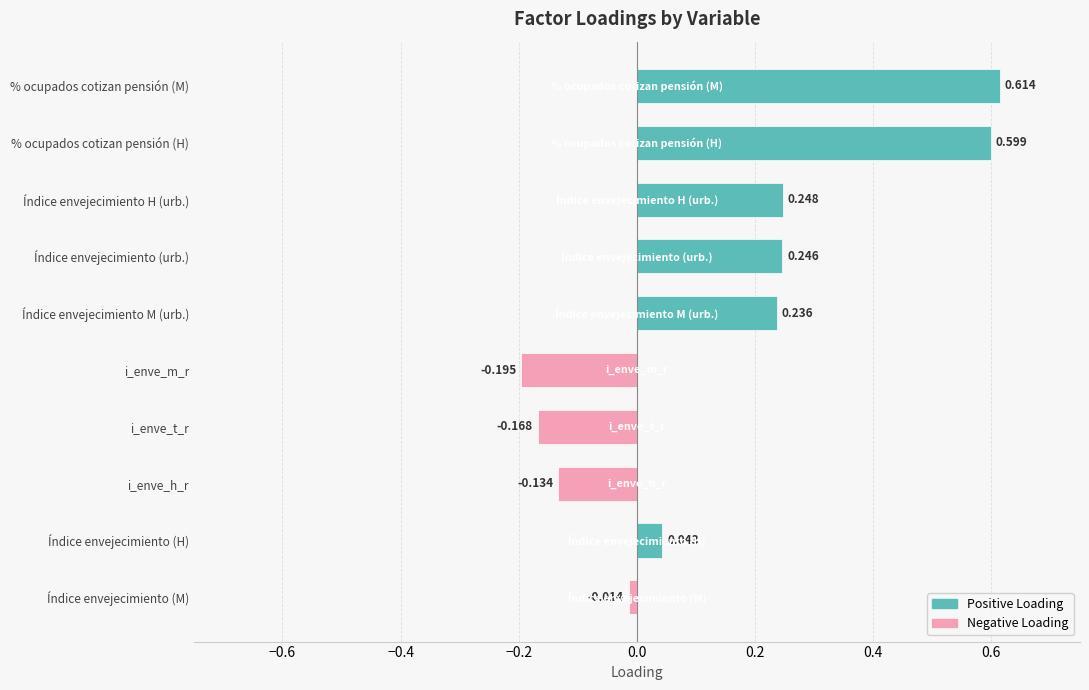

How many positive values are there?

6